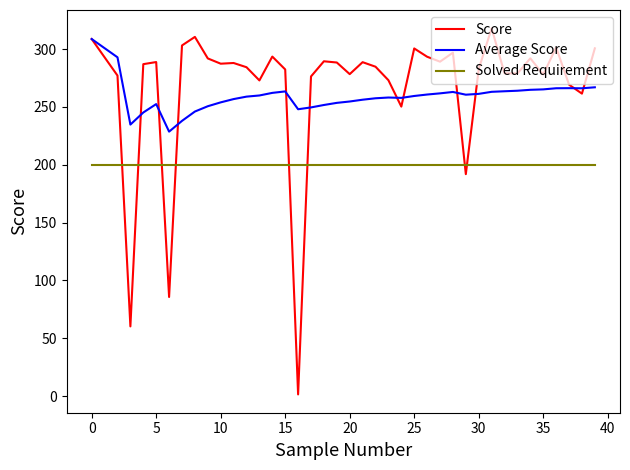

What is the average value of the Average Score series?

259.8